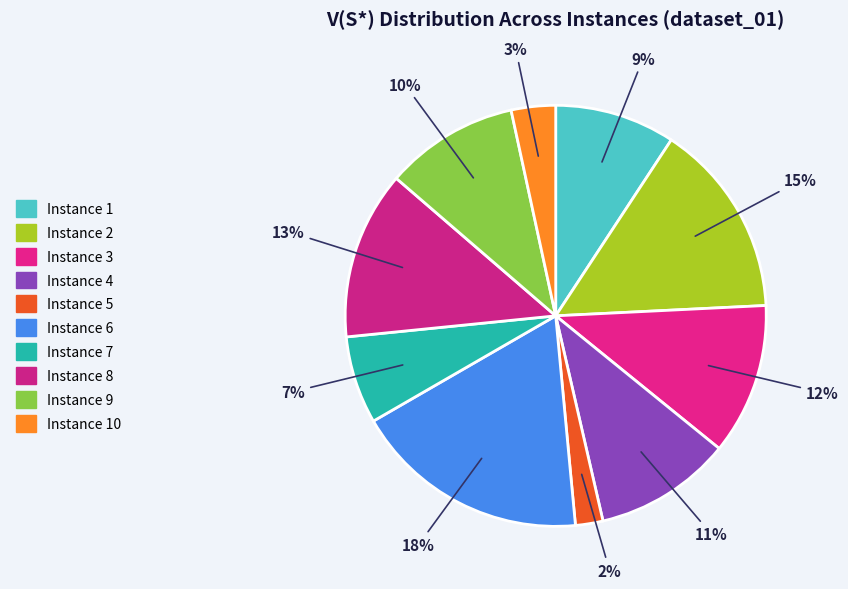

Which category has the smallest portion of the pie?

Instance 5